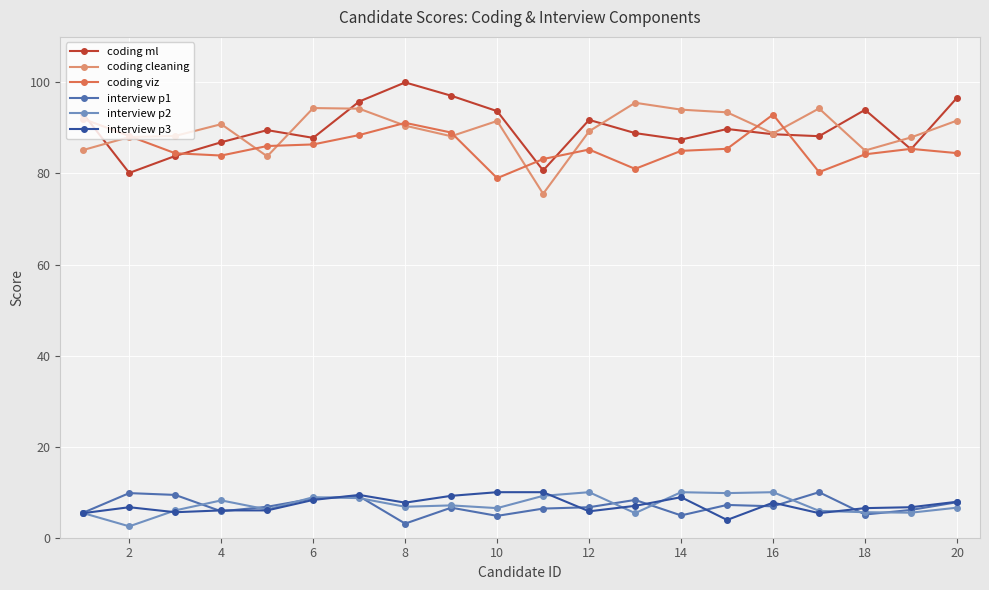

True or false: coding cleaning and interview p2 cross at least once.

False